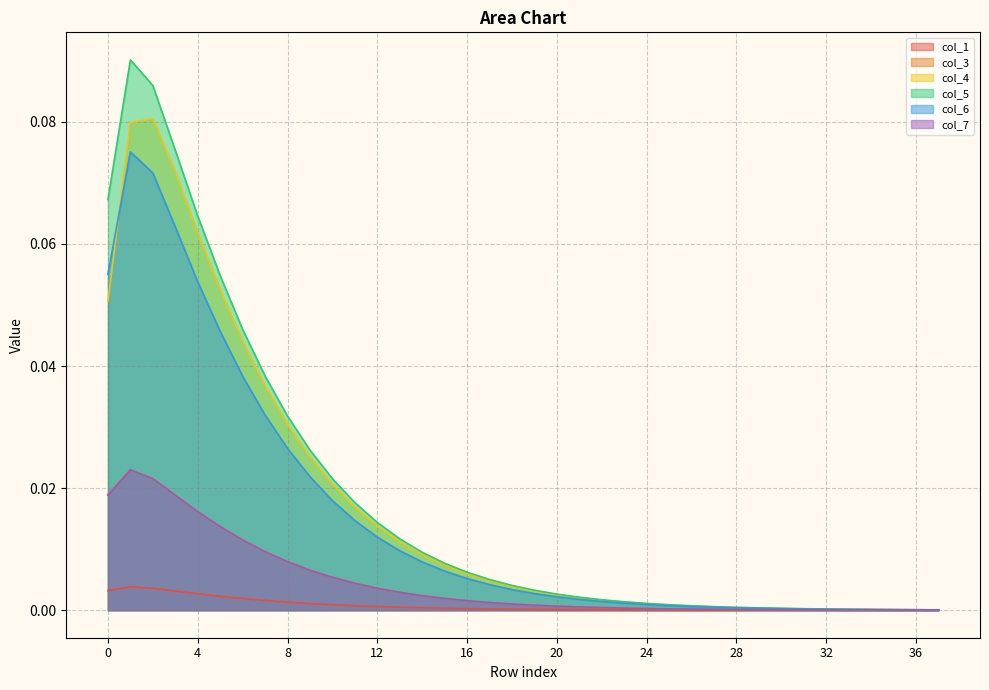

At which label does col_3 reach its minimum?

37